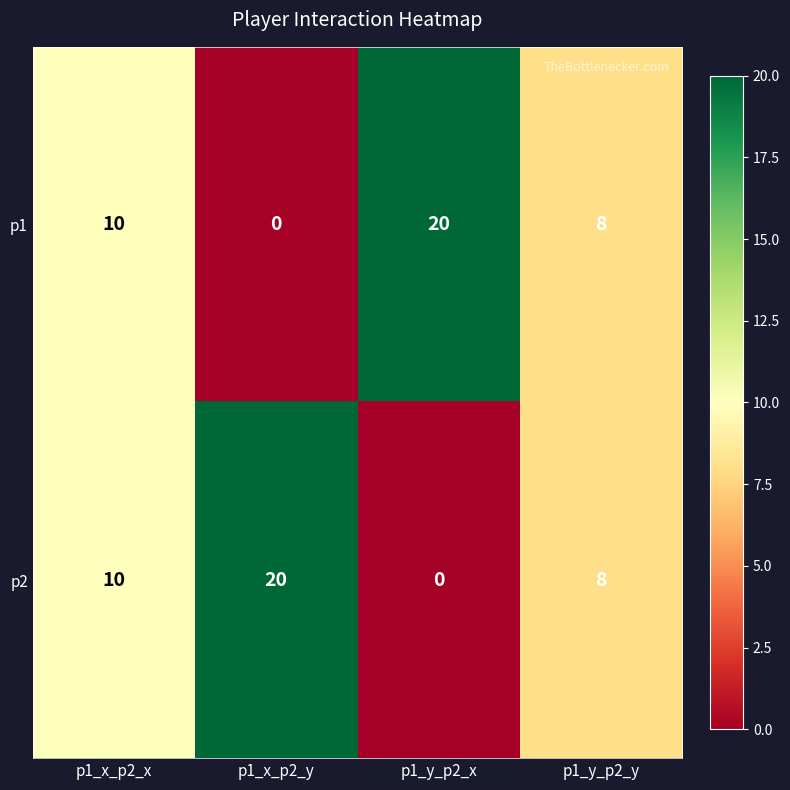

Is the value of p1 at p1_x_p2_x greater than the value of p2 at p1_x_p2_y?

No